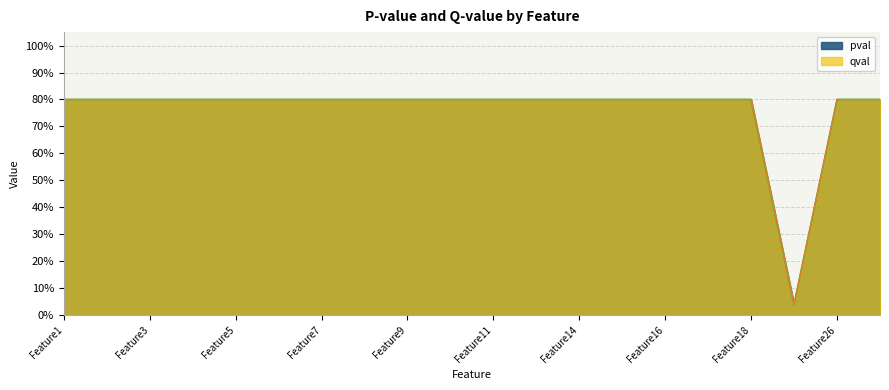

True or false: qval has more than 1 points higher than both neighbors.

False